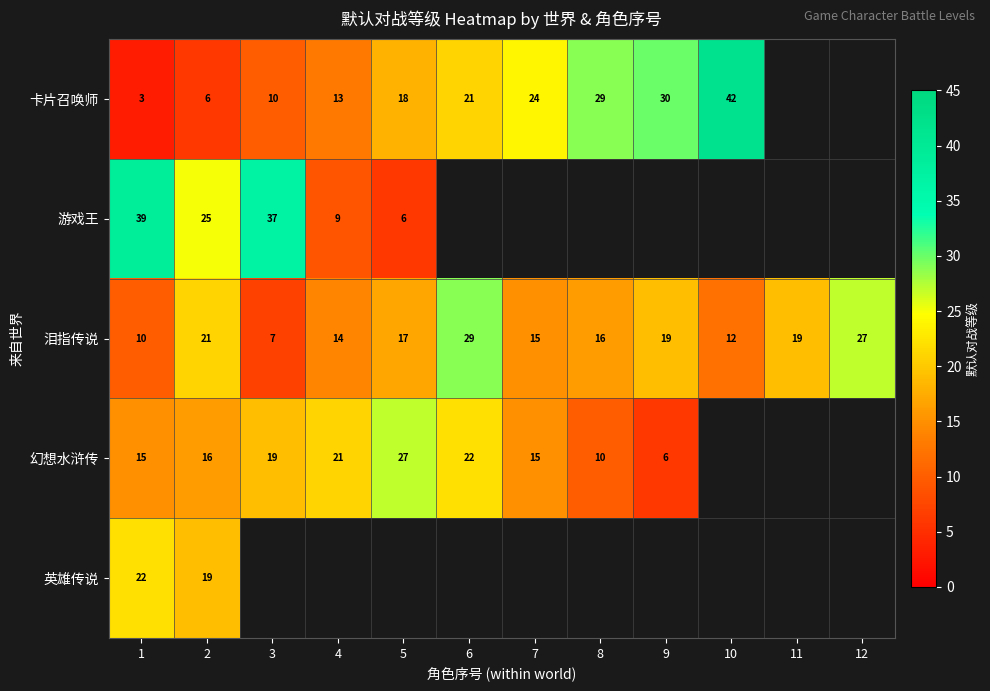

What is the average value of the 泪指传说 series?

17